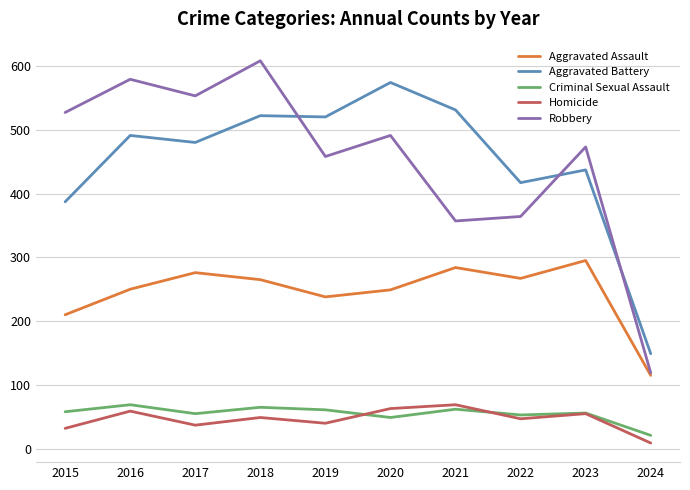

Which series has the largest range (max minus min)?

Robbery